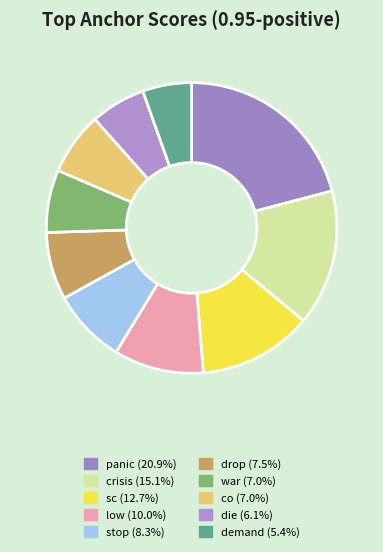

Is it true that die is 6% of the pie?

True